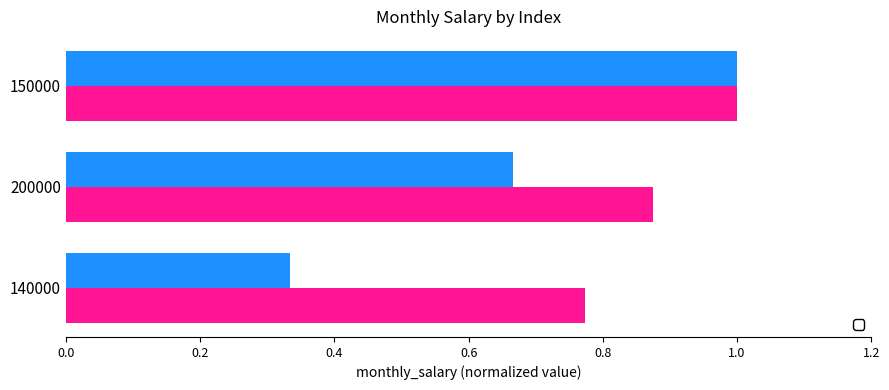

Which series changed the most between 140000 and 200000?

_index